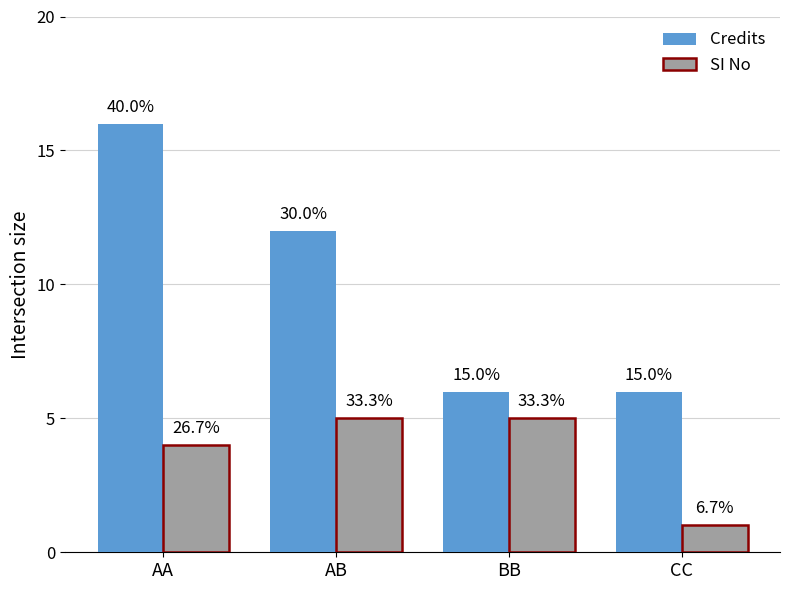

How many bars are there in total?

8